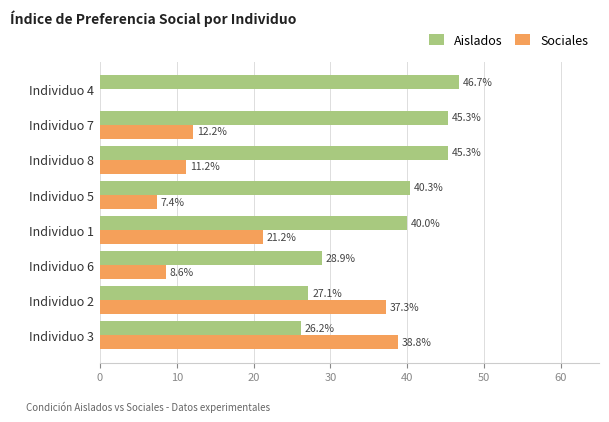

At how many categories does at least one series exceed 0?

8